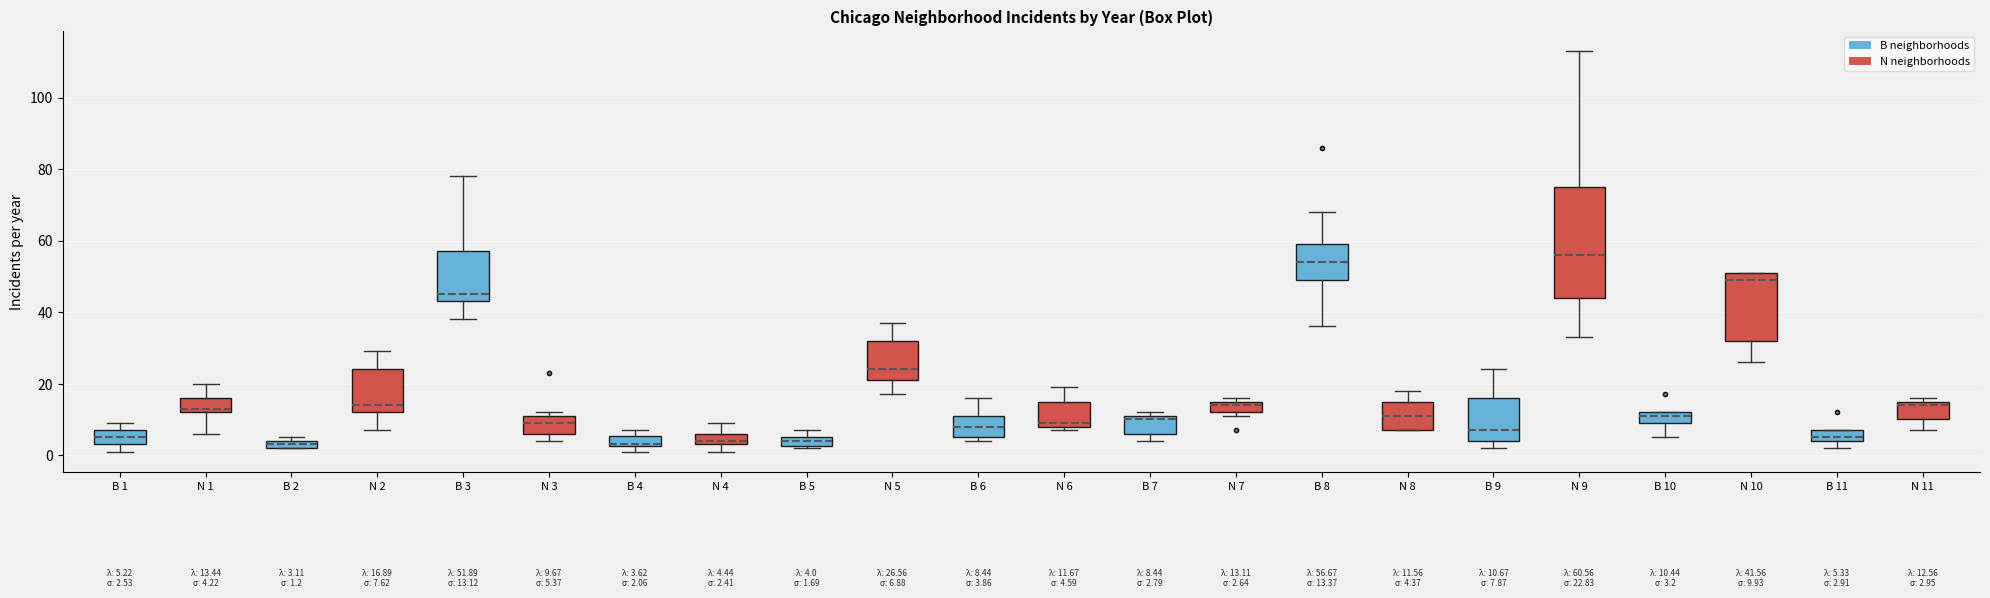

Which box is the tallest, from its lower edge to its upper edge?

N 9